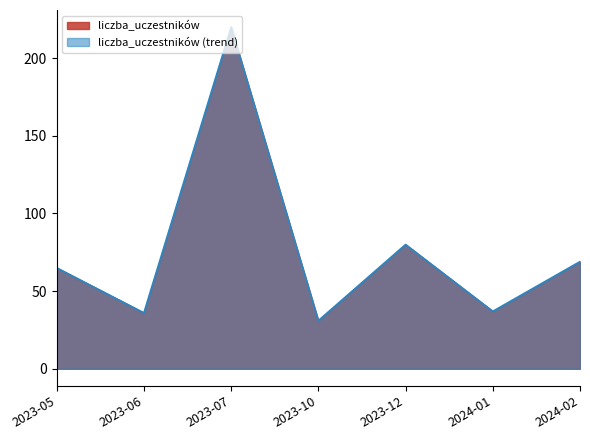

True or false: the data shows 65 at 2023-05.

True